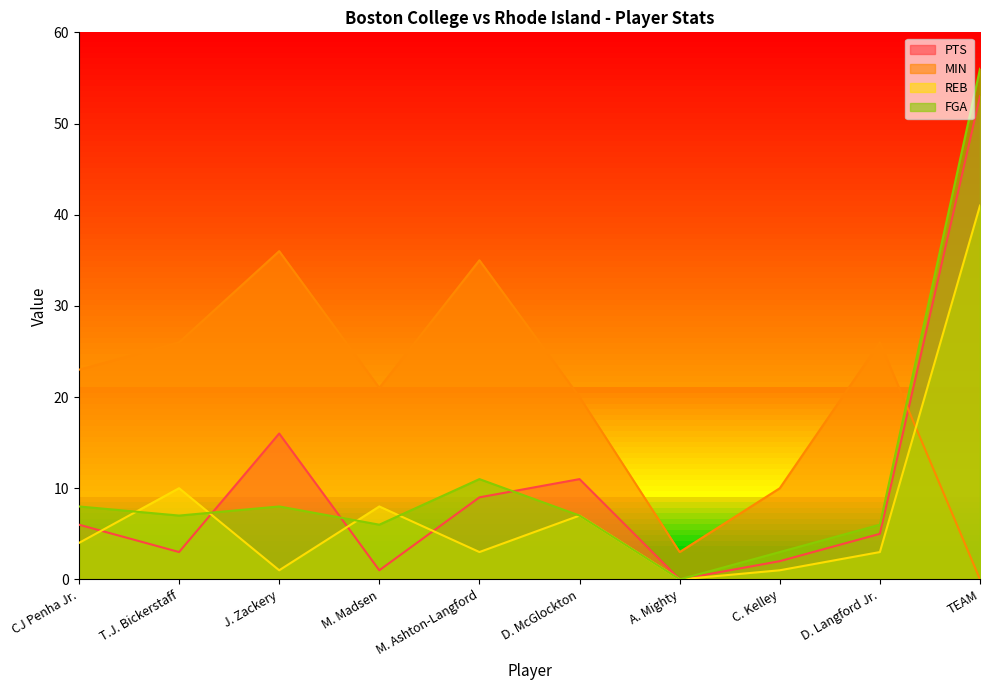

What is the label of the 7th point from the right?

M. Madsen